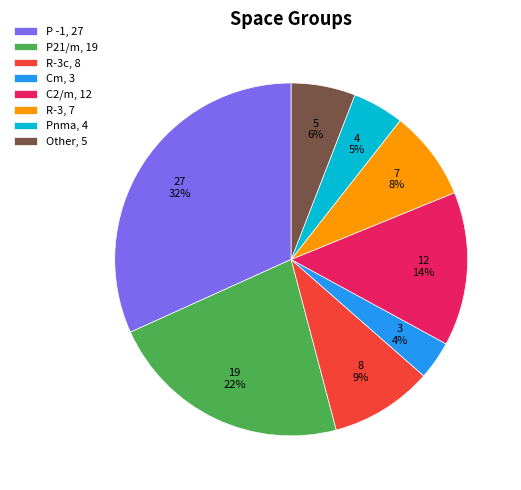

Between Cm, 3 and R-3, 7, which is larger?

R-3, 7